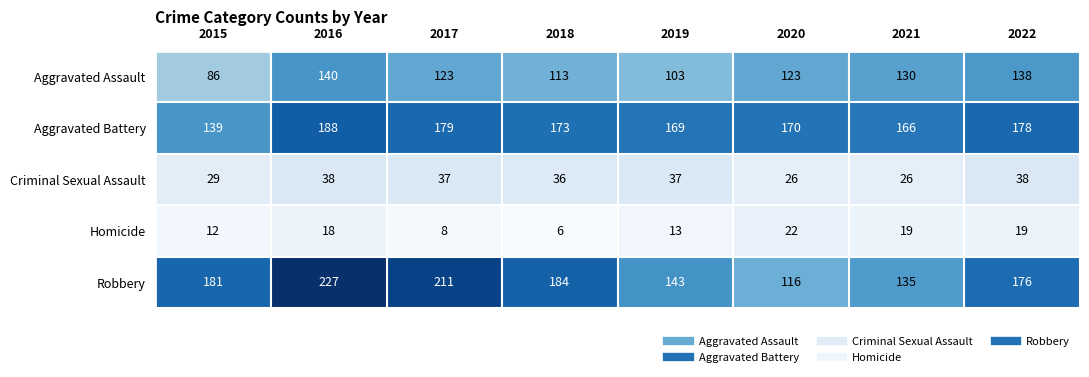

True or false: Aggravated Assault has a value of 198 at 2016.

False